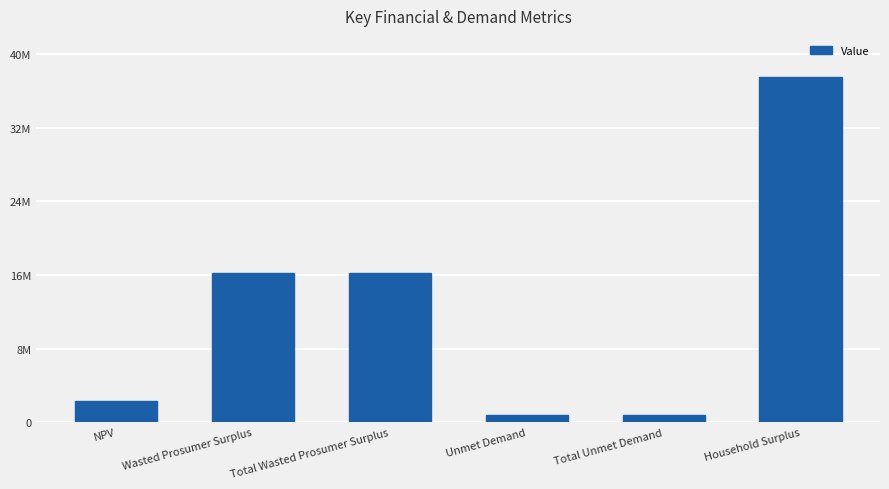

Does the chart contain any negative values?

No